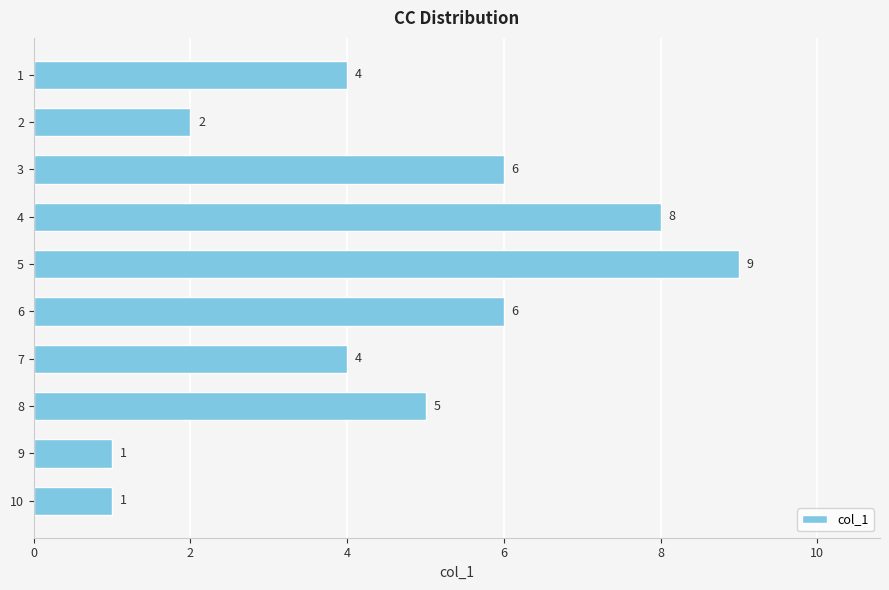

Reading bottom to top, list all the values displayed in this chart.

1	1	5	4	6	9	8	6	2	4